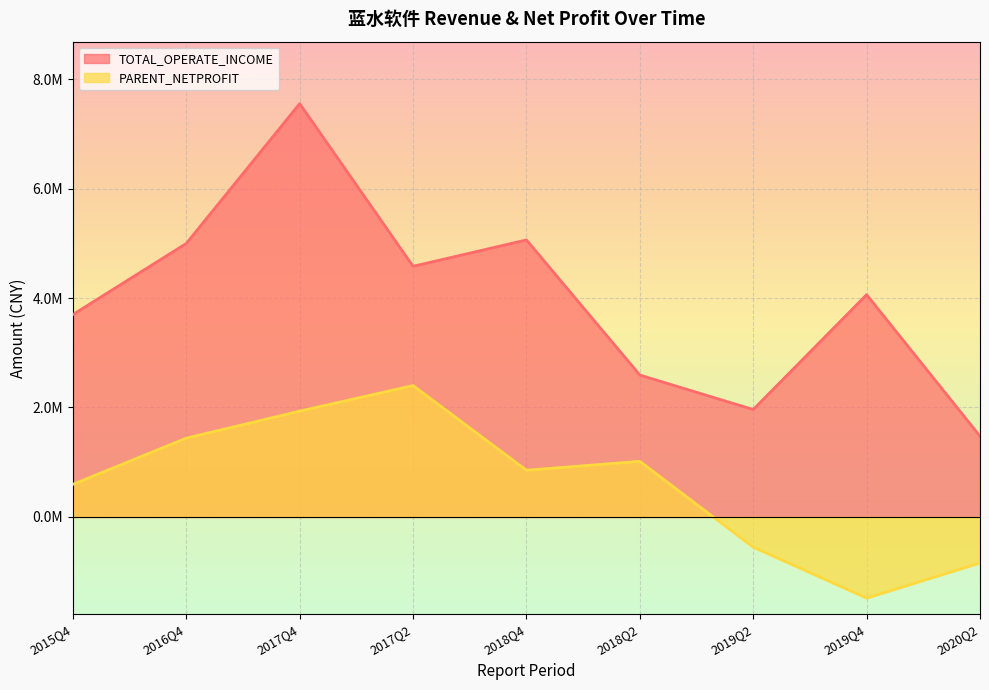

The PARENT_NETPROFIT series shows 1439545.1 at 2016Q4. True or false?

True